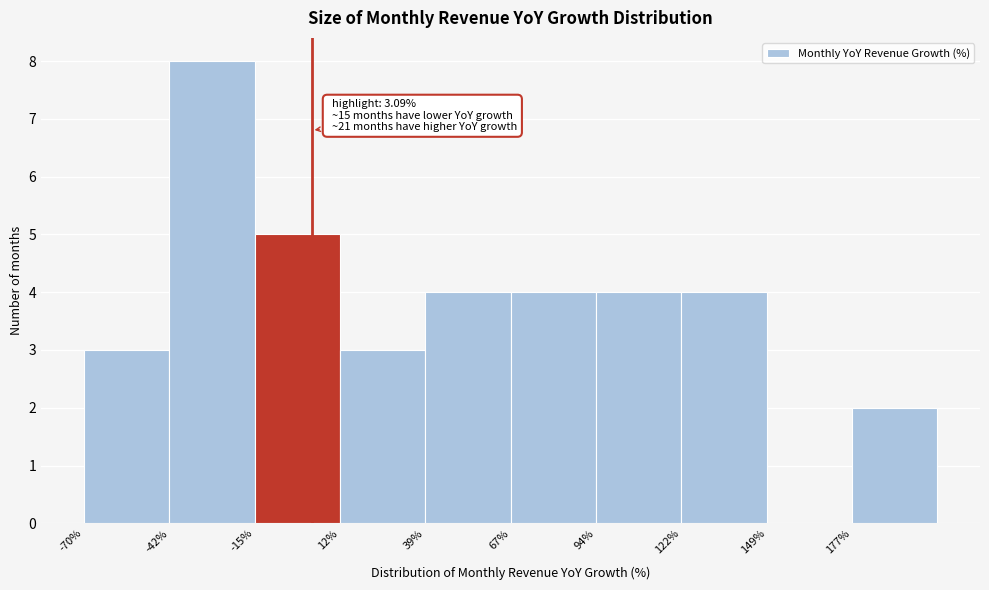

Over which range of the x-axis is the bar tallest?

-45 to -15